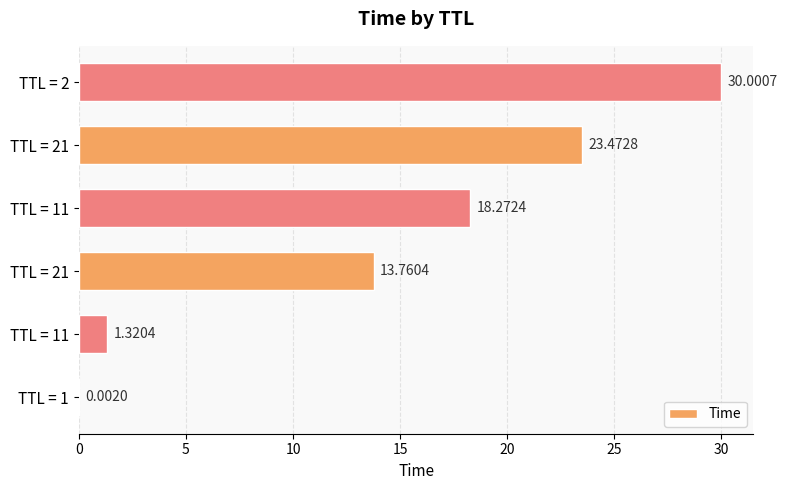

What is the average value?

14.5